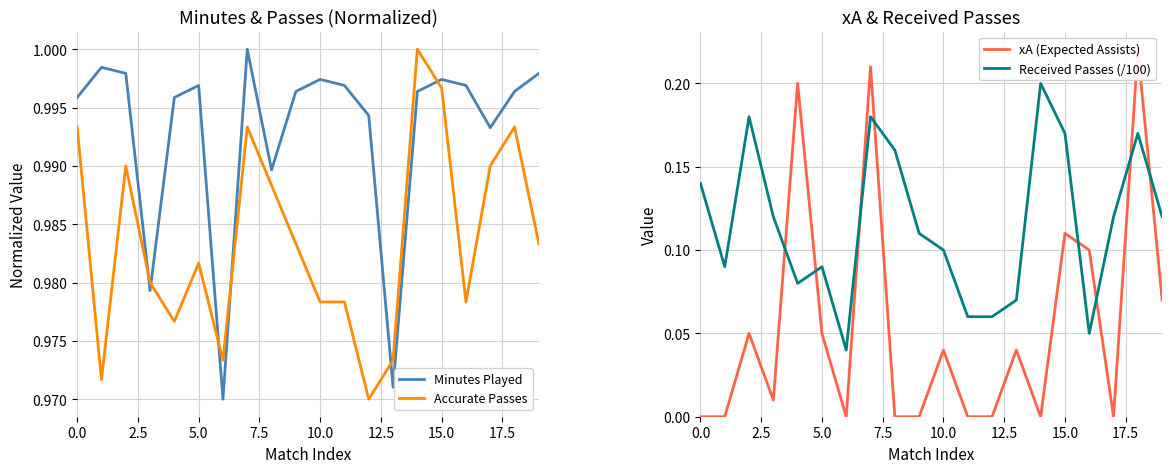

True or false: Accurate Passes and Received Passes (/100) cross at least once.

False